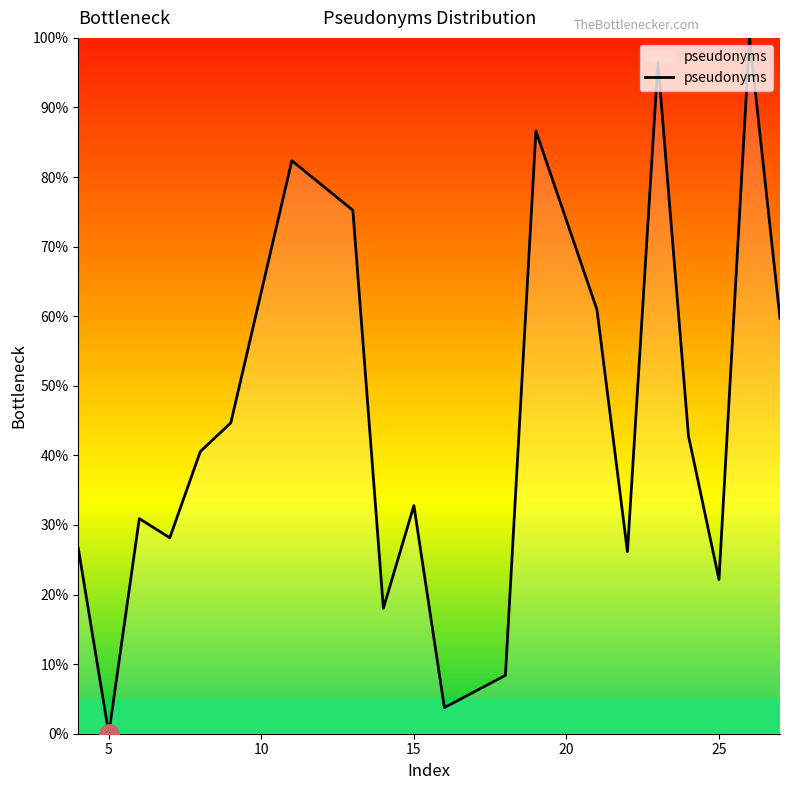

How many interior local valleys (lower than both neighbors) does the data have?

6